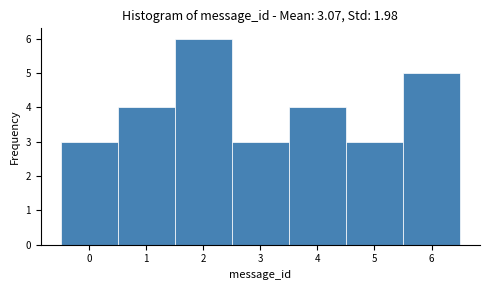

Reading left to right, list every bar in this chart as the range it spans on the x-axis followed by its height. The values are not printed on the chart, so give them approximately, as read against the axis.

-0.5 to 0.5: 3
0.5 to 1.5: 4
1.5 to 2.5: 6
2.5 to 3.5: 3
3.5 to 4.5: 4
4.5 to 5.5: 3
5.5 to 6.5: 5